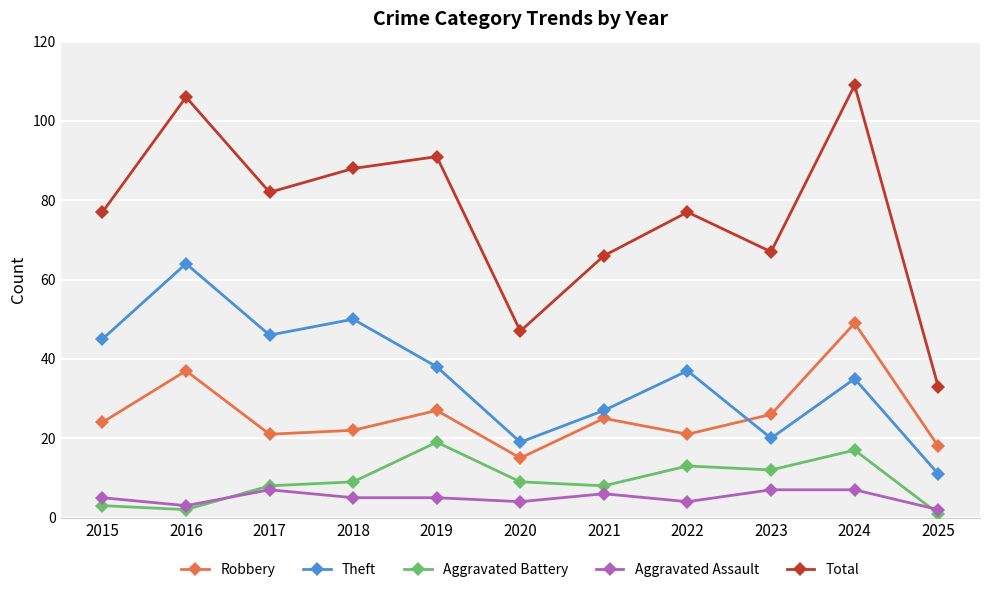

Between which two adjacent categories do Robbery and Theft first intersect?

2022 and 2023